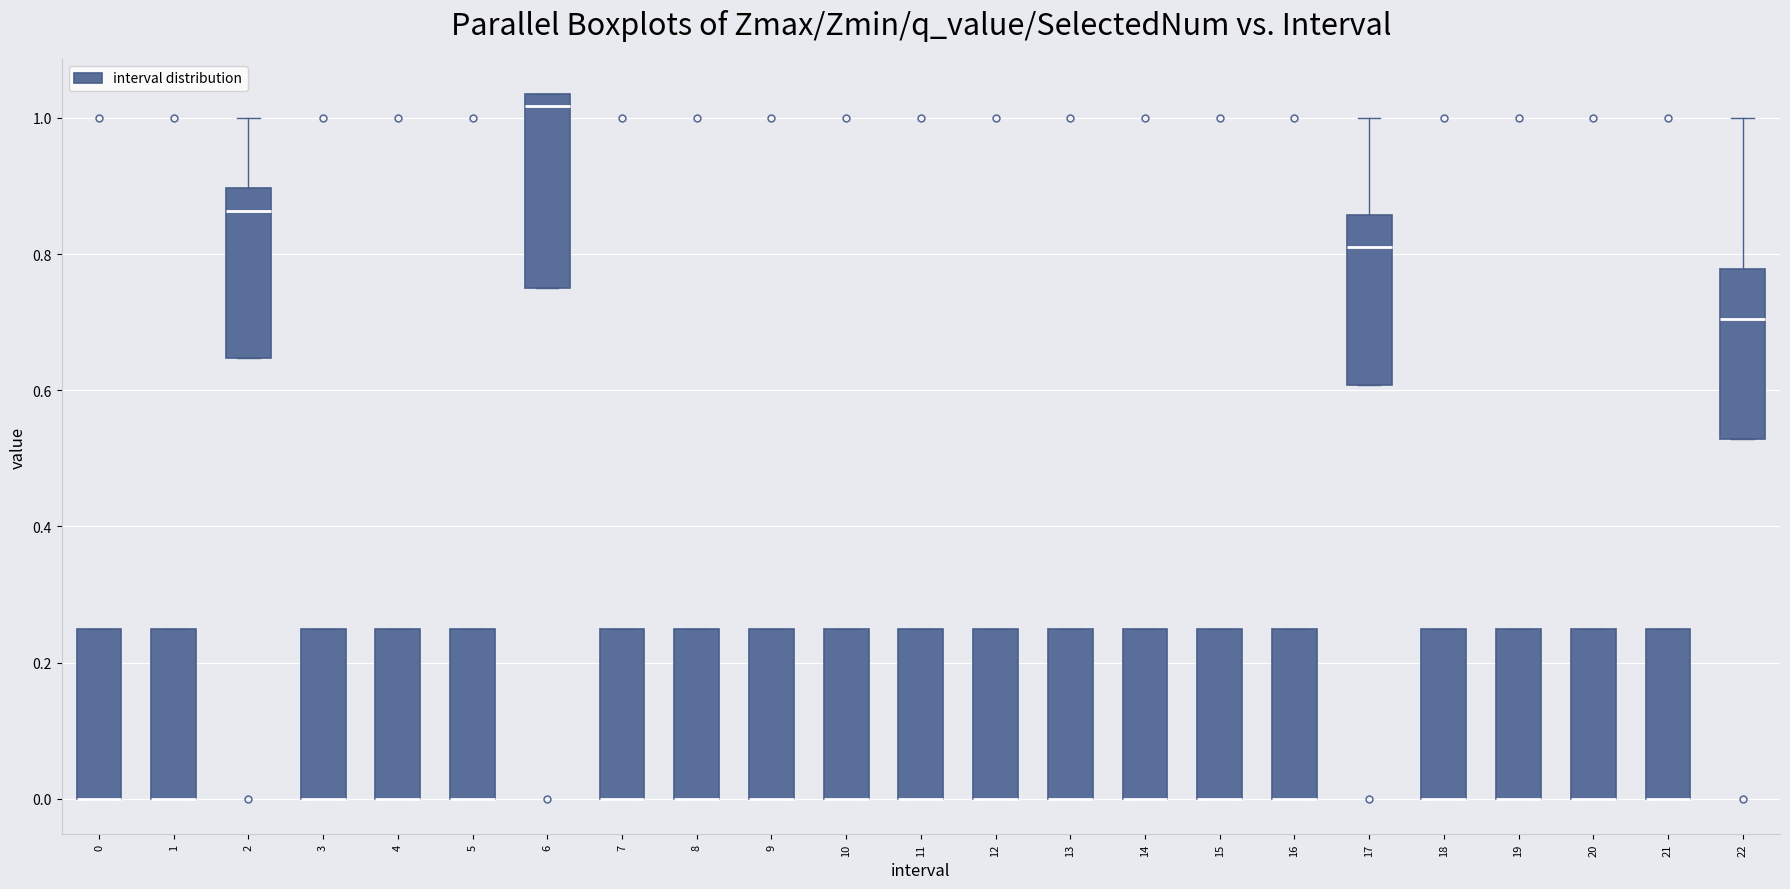

Reading left to right, read every box against the y-axis: the position of its median line, the range the box covers, and the ends of its whiskers. The values are not printed on the chart, so give them approximately, as read against the axis.

0: median 0.00 (drawn on the box's lower edge), box 0.00 to 0.26, whiskers 0.00 to 0.26
1: median 0.00 (drawn on the box's lower edge), box 0.00 to 0.26, whiskers 0.00 to 0.26
2: median 0.86, box 0.64 to 0.90, whiskers 0.64 to 1.00
3: median 0.00 (drawn on the box's lower edge), box 0.00 to 0.26, whiskers 0.00 to 0.26
4: median 0.00 (drawn on the box's lower edge), box 0.00 to 0.26, whiskers 0.00 to 0.26
5: median 0.00 (drawn on the box's lower edge), box 0.00 to 0.26, whiskers 0.00 to 0.26
6: median 1.02, box 0.76 to 1.04, whiskers 0.76 to 1.04
7: median 0.00 (drawn on the box's lower edge), box 0.00 to 0.26, whiskers 0.00 to 0.26
8: median 0.00 (drawn on the box's lower edge), box 0.00 to 0.26, whiskers 0.00 to 0.26
9: median 0.00 (drawn on the box's lower edge), box 0.00 to 0.26, whiskers 0.00 to 0.26
10: median 0.00 (drawn on the box's lower edge), box 0.00 to 0.26, whiskers 0.00 to 0.26
11: median 0.00 (drawn on the box's lower edge), box 0.00 to 0.26, whiskers 0.00 to 0.26
12: median 0.00 (drawn on the box's lower edge), box 0.00 to 0.26, whiskers 0.00 to 0.26
13: median 0.00 (drawn on the box's lower edge), box 0.00 to 0.26, whiskers 0.00 to 0.26
14: median 0.00 (drawn on the box's lower edge), box 0.00 to 0.26, whiskers 0.00 to 0.26
15: median 0.00 (drawn on the box's lower edge), box 0.00 to 0.26, whiskers 0.00 to 0.26
16: median 0.00 (drawn on the box's lower edge), box 0.00 to 0.26, whiskers 0.00 to 0.26
17: median 0.80, box 0.60 to 0.86, whiskers 0.60 to 1.00
18: median 0.00 (drawn on the box's lower edge), box 0.00 to 0.26, whiskers 0.00 to 0.26
19: median 0.00 (drawn on the box's lower edge), box 0.00 to 0.26, whiskers 0.00 to 0.26
20: median 0.00 (drawn on the box's lower edge), box 0.00 to 0.26, whiskers 0.00 to 0.26
21: median 0.00 (drawn on the box's lower edge), box 0.00 to 0.26, whiskers 0.00 to 0.26
22: median 0.70, box 0.52 to 0.78, whiskers 0.52 to 1.00